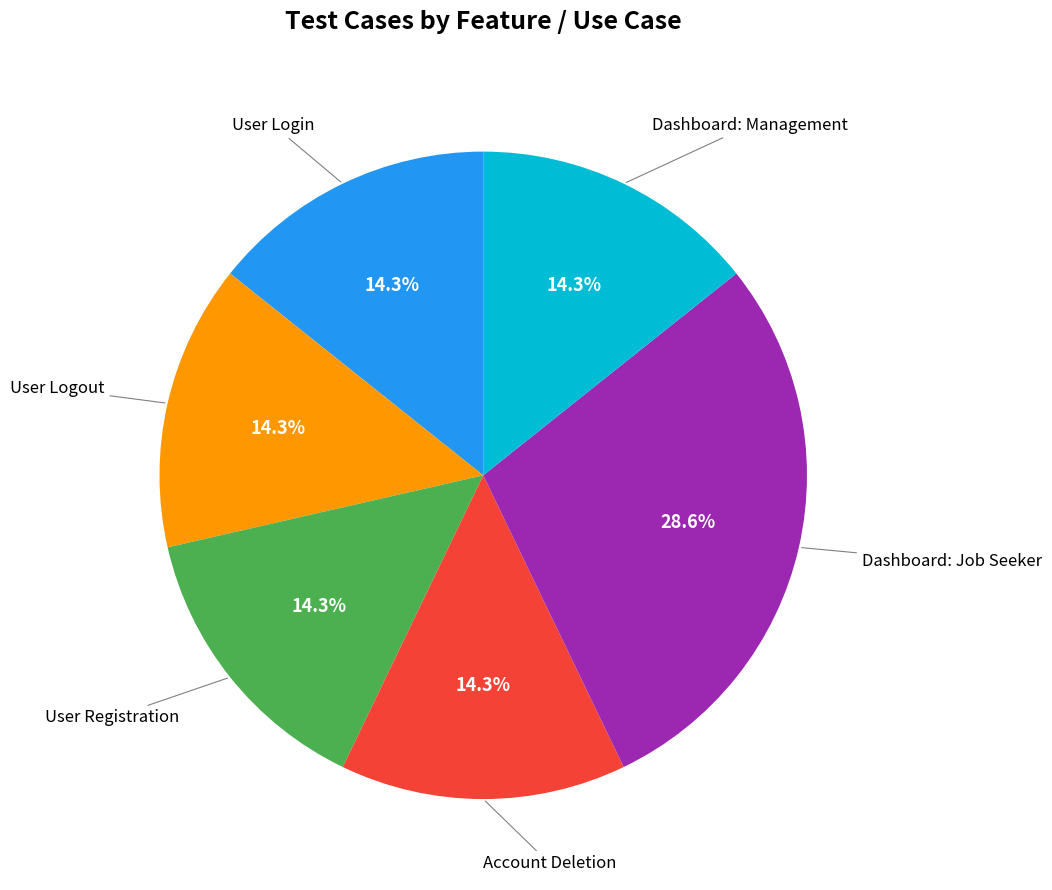

Is there a majority slice in this chart?

No